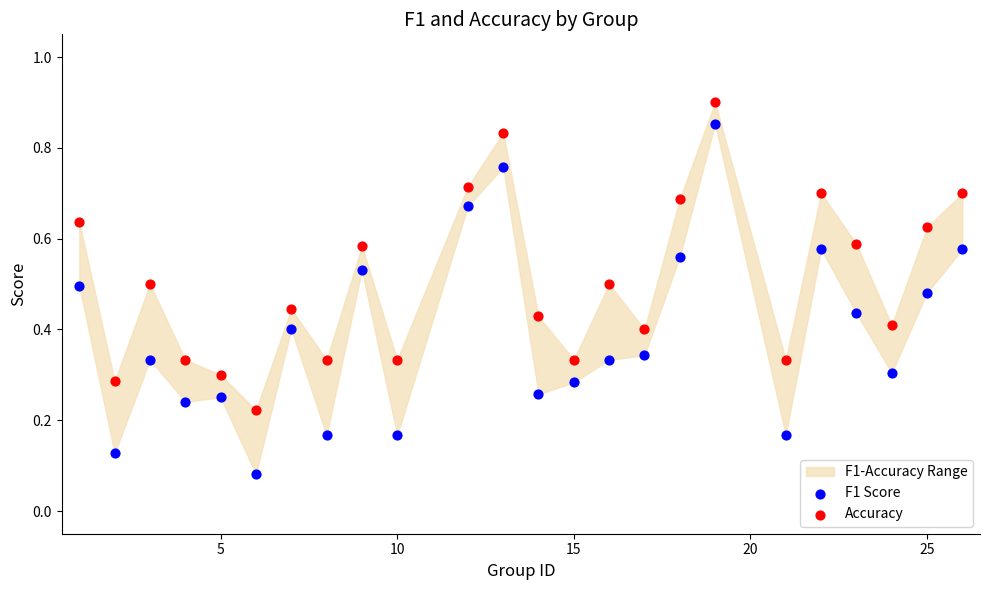

Which series contains the highest Y value?

Accuracy